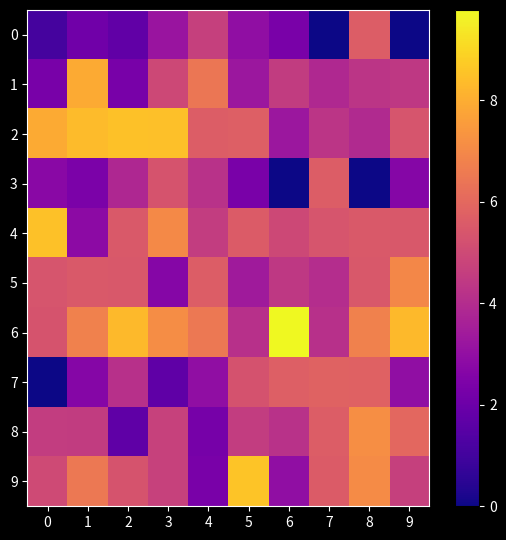

What is the total value across all series at 8?

51.7